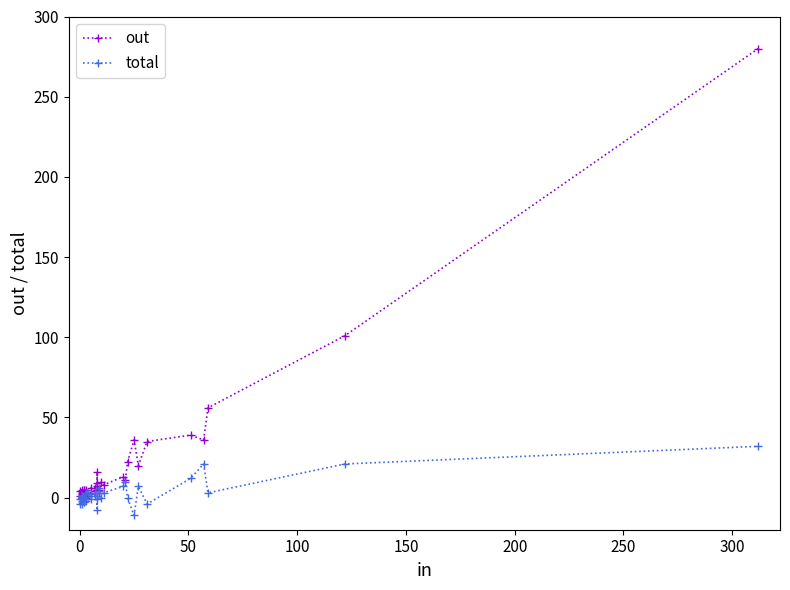

How many interior local peaks does the out series have?

9